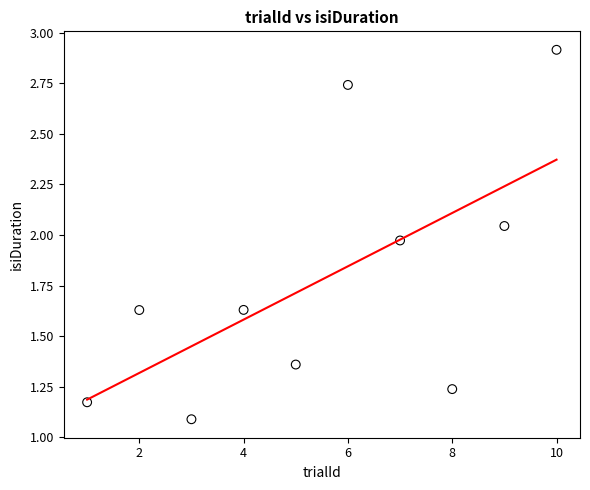

What is the average X value?

5.5